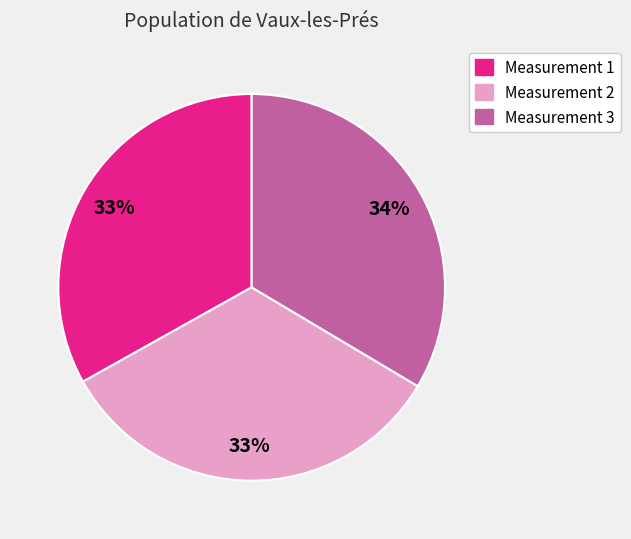

To the nearest percent, what is the average slice percentage?

33%